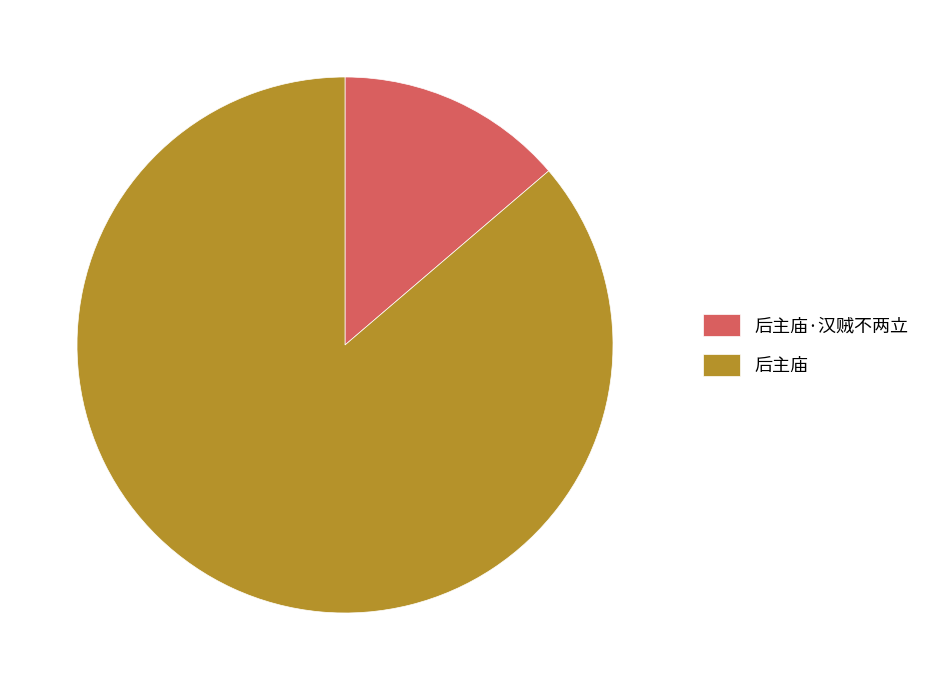

Is there a majority slice in this chart?

Yes